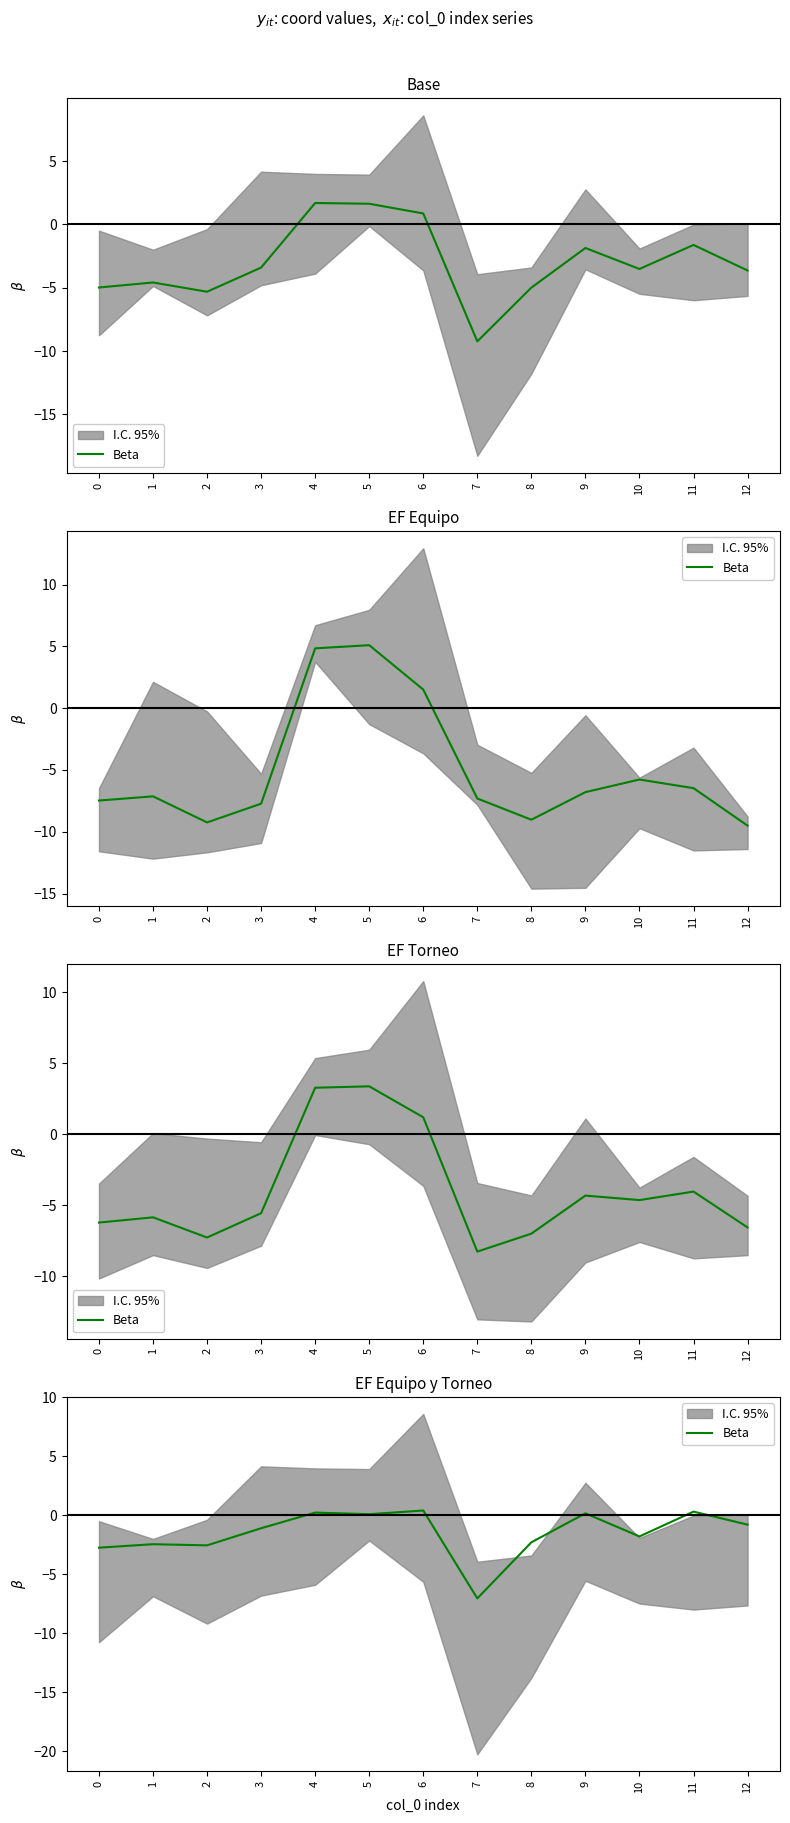

Rank the categories by value from lowest to highest.

7, 0, 2, 1, 8, 10, 3, 12, 5, 9, 4, 11, 6